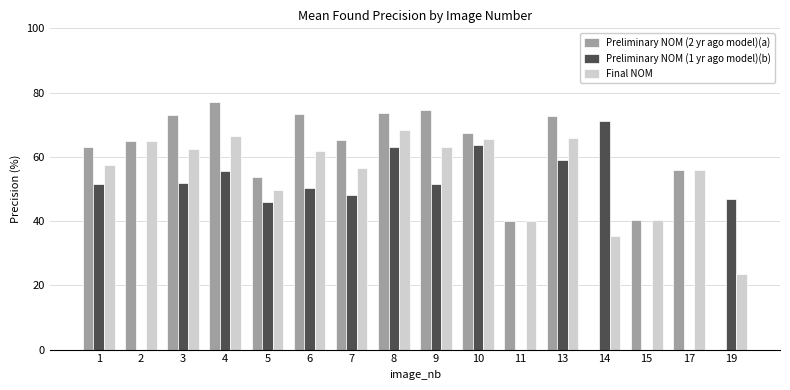

What is the sum of the Preliminary NOM (2 yr ago model)(a) values at 1 and 15?

103.5